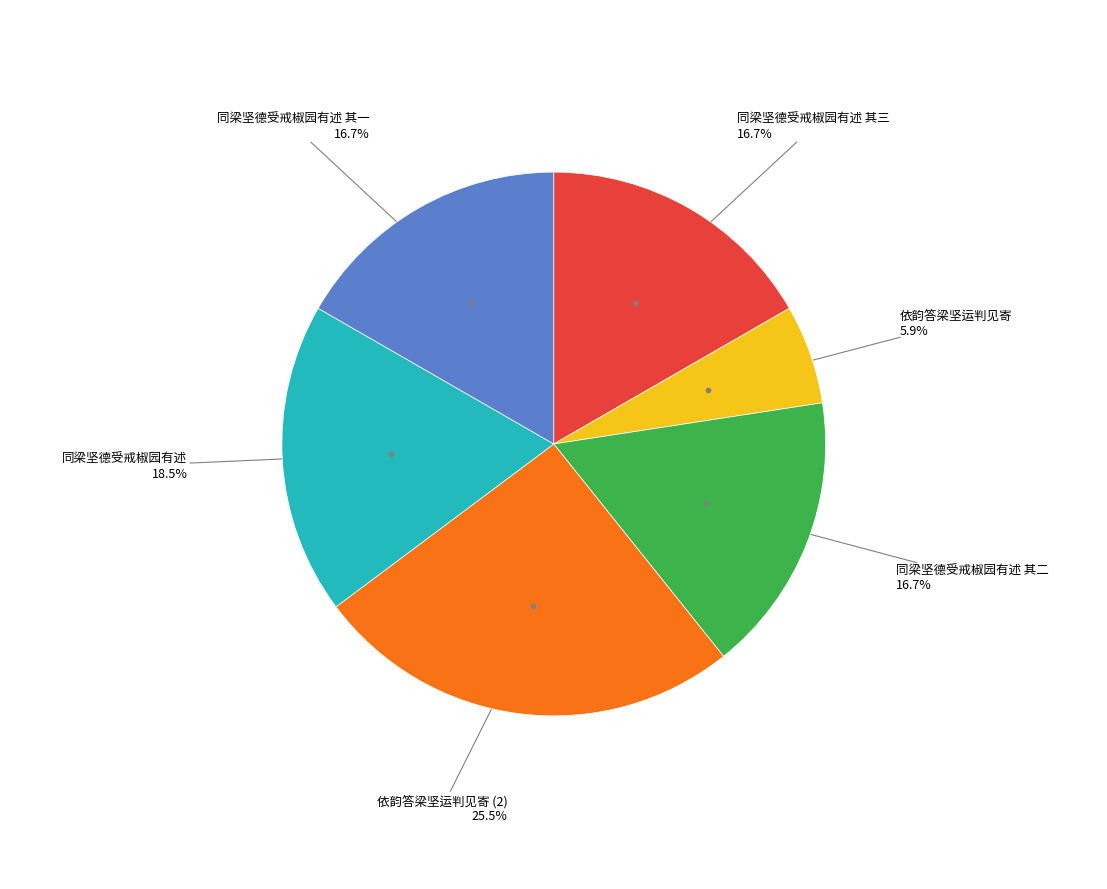

Is there any slice that represents more than half of the pie?

No